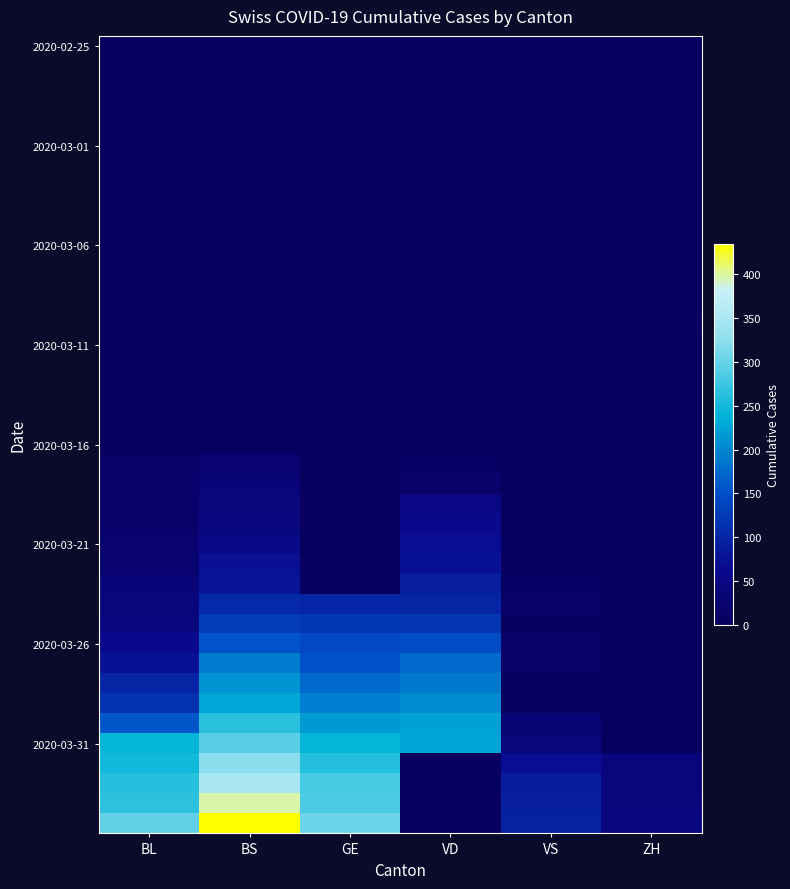

At how many categories does at least one series exceed 205?

4